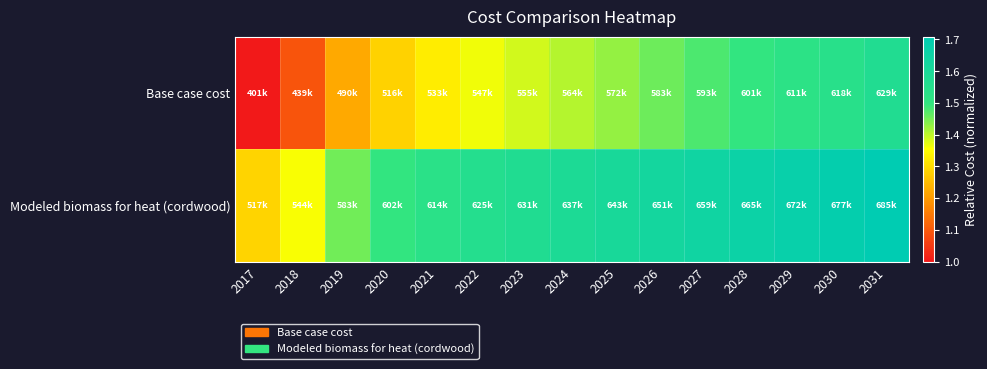

Count the number of categories in the chart.

15